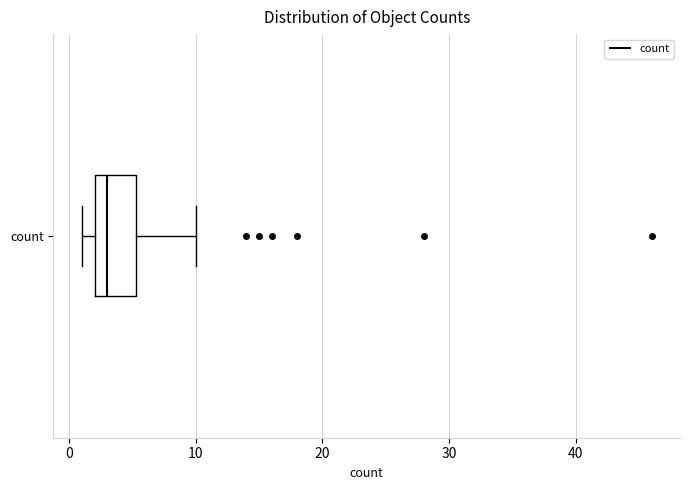

Read this box plot against the x-axis: the position of the median line, the range covered by the box, and the ends of both whiskers. The values are not printed on the chart, so give them approximately, as read against the axis.

median 3, box 2 to 5, whiskers 1 to 10